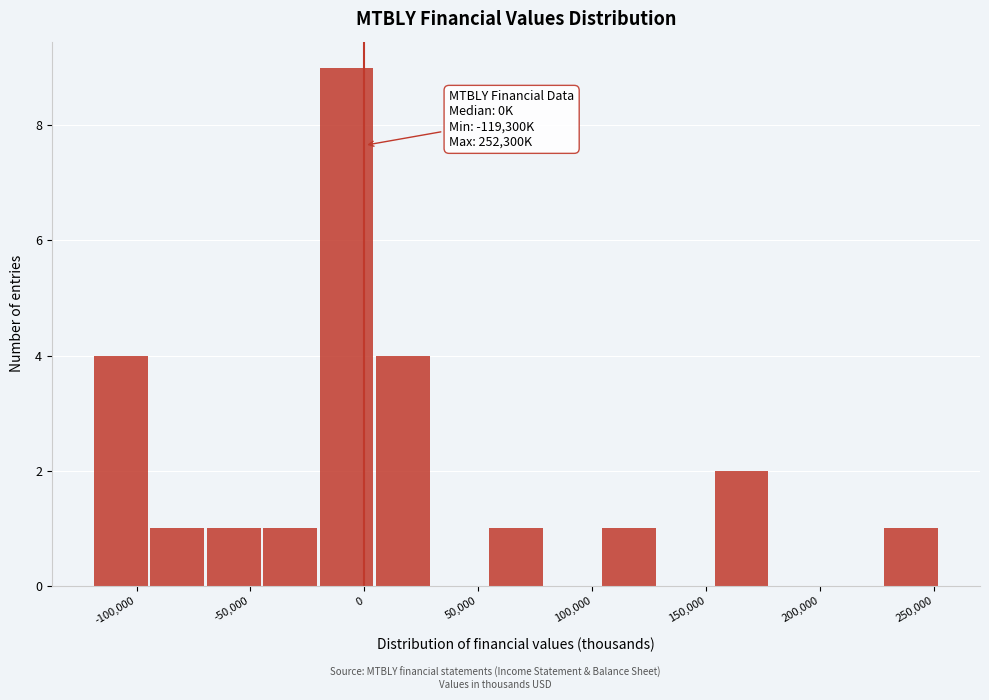

Which range on the x-axis has the tallest bar?

-20000 to 5000